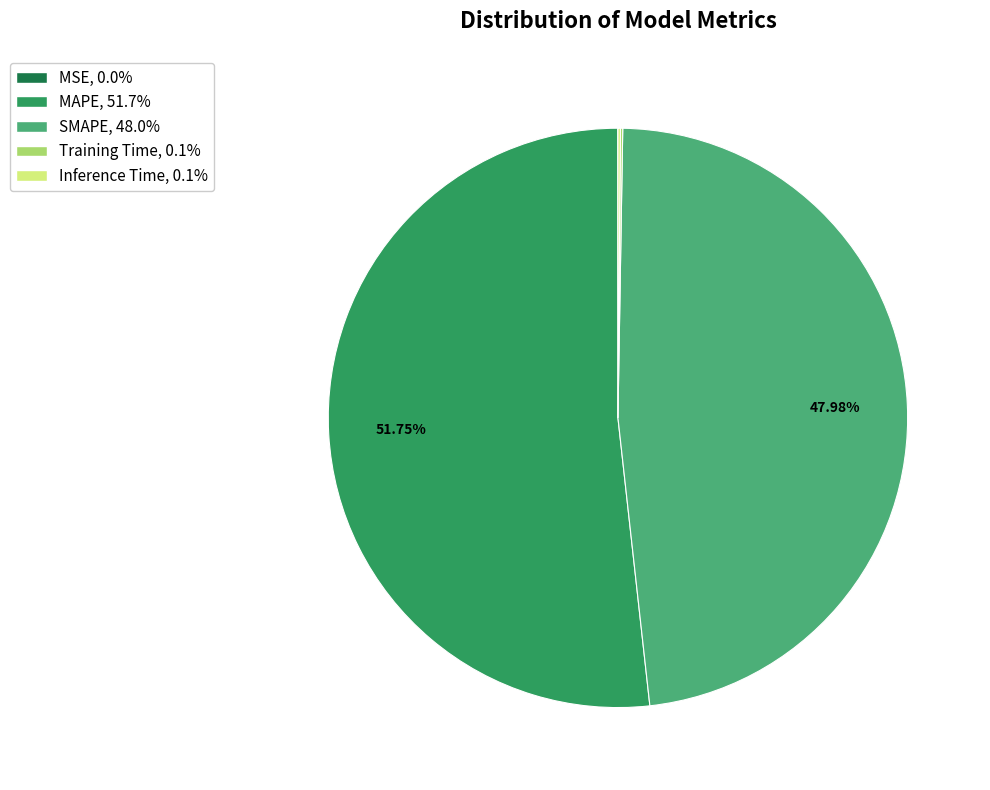

Is there any slice that represents more than half of the pie?

Yes